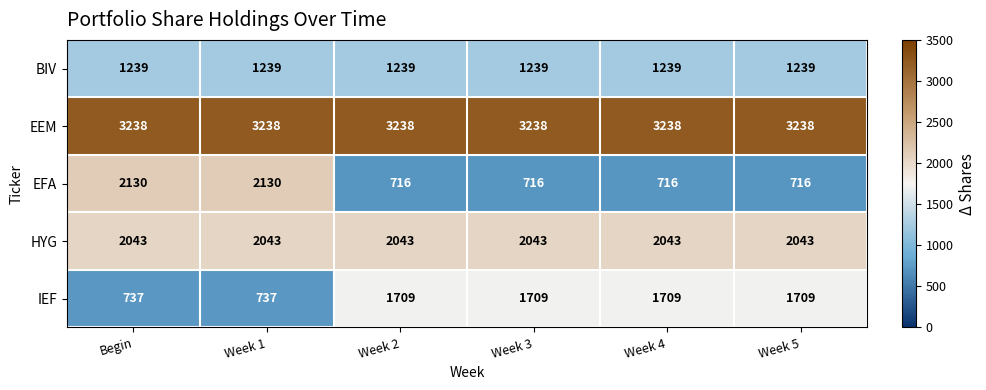

What is the sum of the IEF values at Week 5 and Begin?

2446